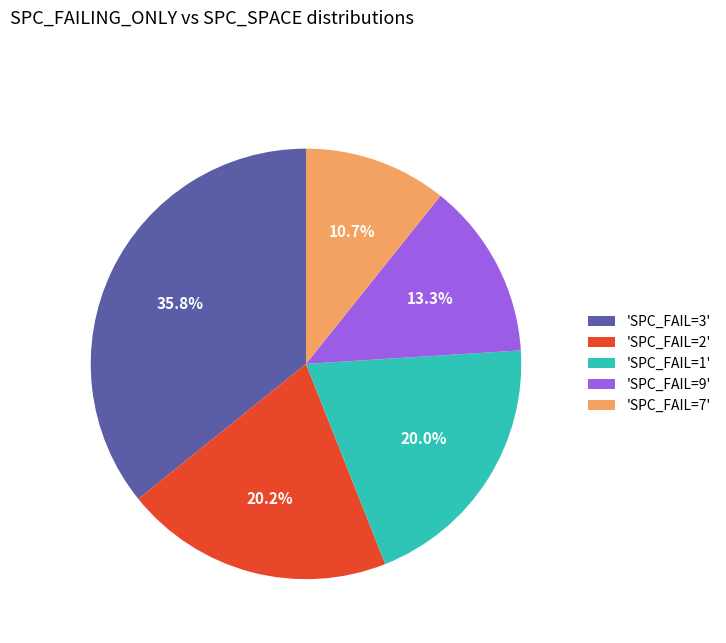

What is the ratio of the value at 'SPC_FAIL=9' to the value at 'SPC_FAIL=3'?

0.4